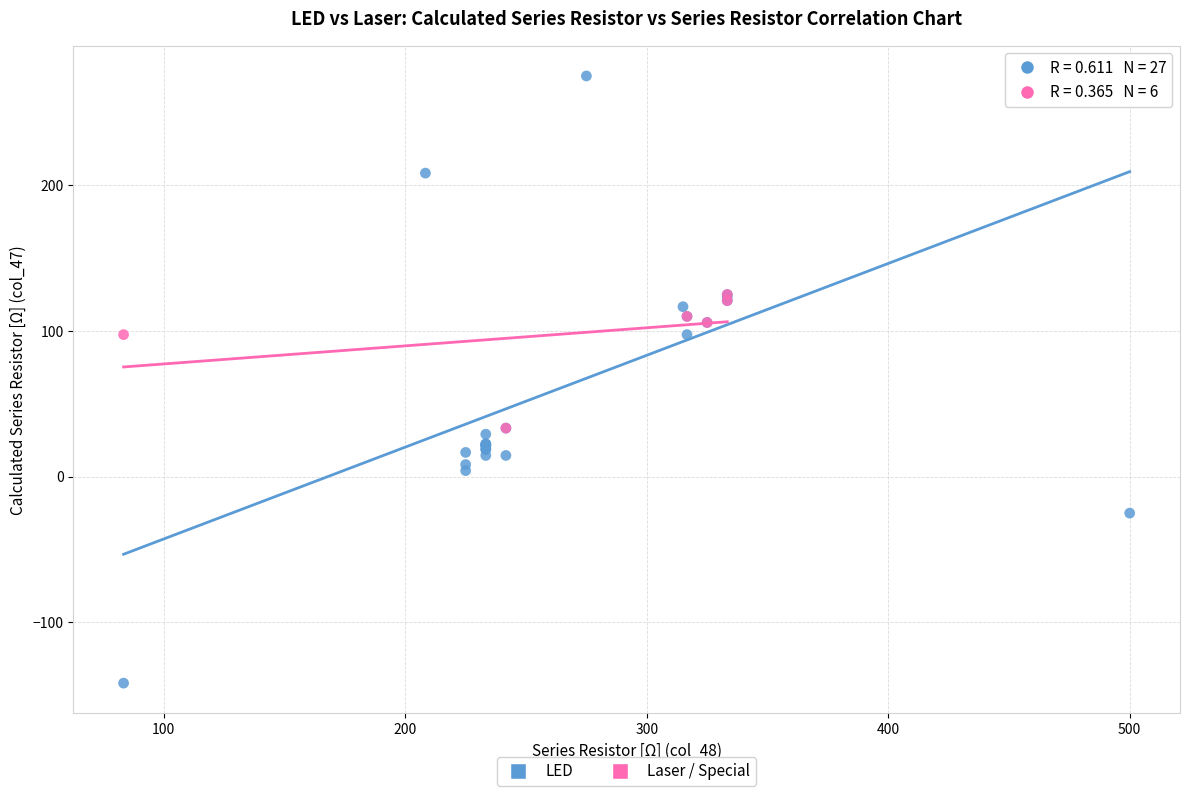

Which series reaches the minimum Y coordinate?

LED